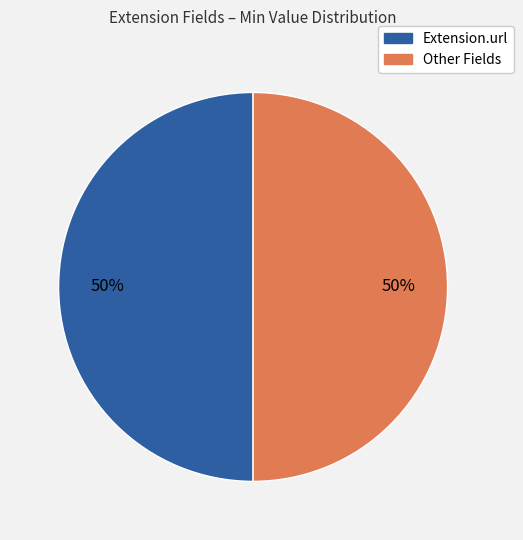

To the nearest percent, what is the average slice percentage?

50%